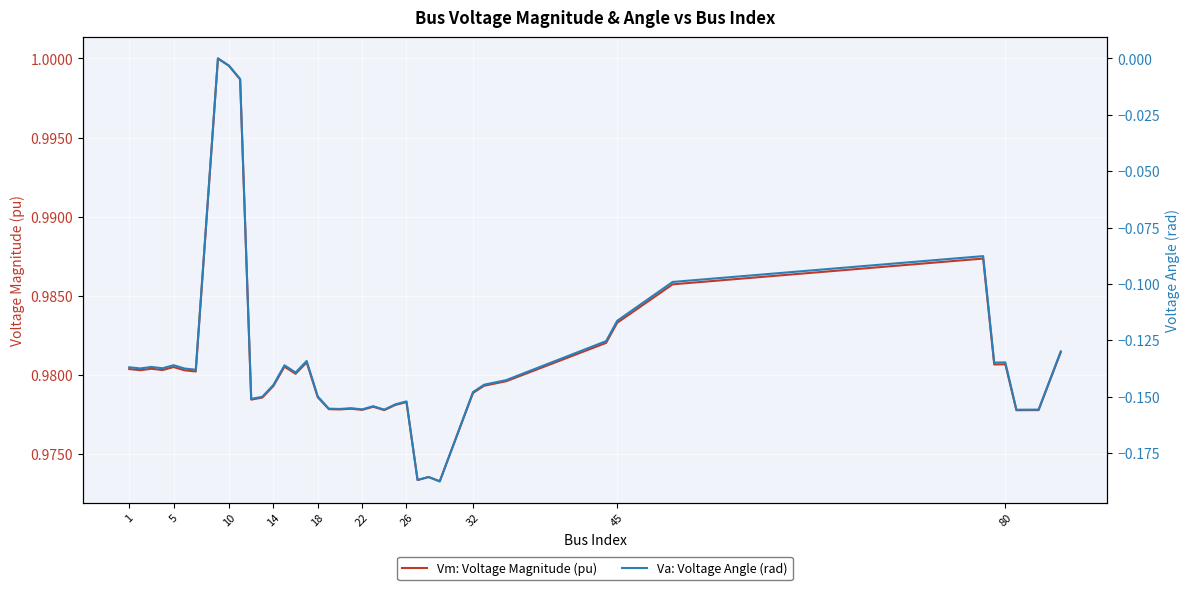

In Va: Voltage Angle (rad), how many points are higher than both neighbors (excluding endpoints)?

11